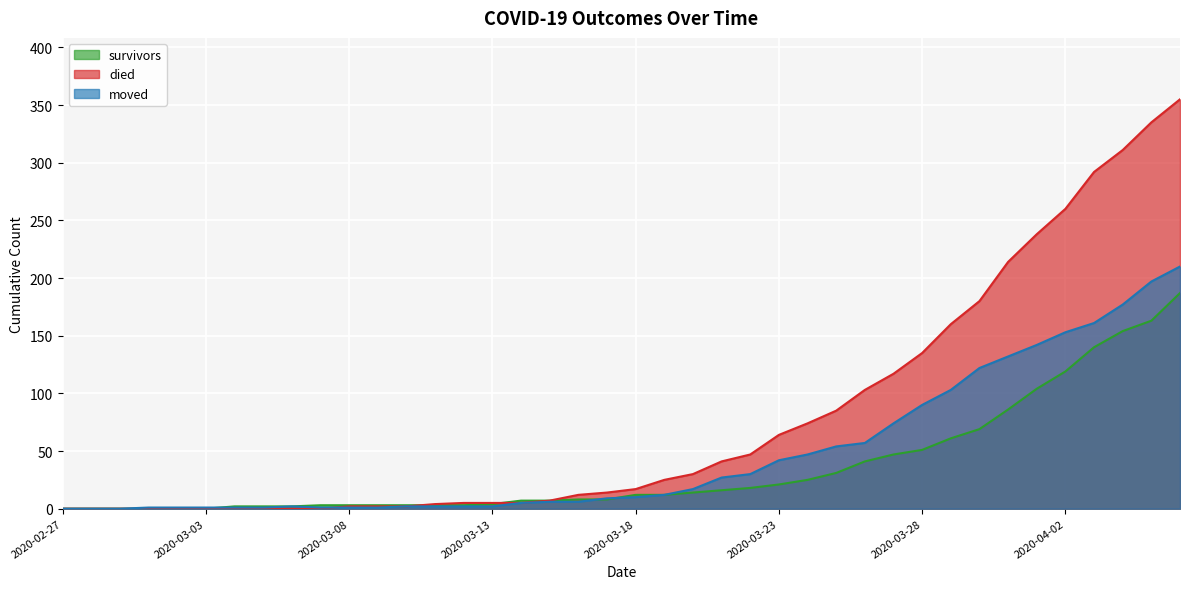

What is the difference between the moved values at 2020-03-22 and 2020-03-14?

25